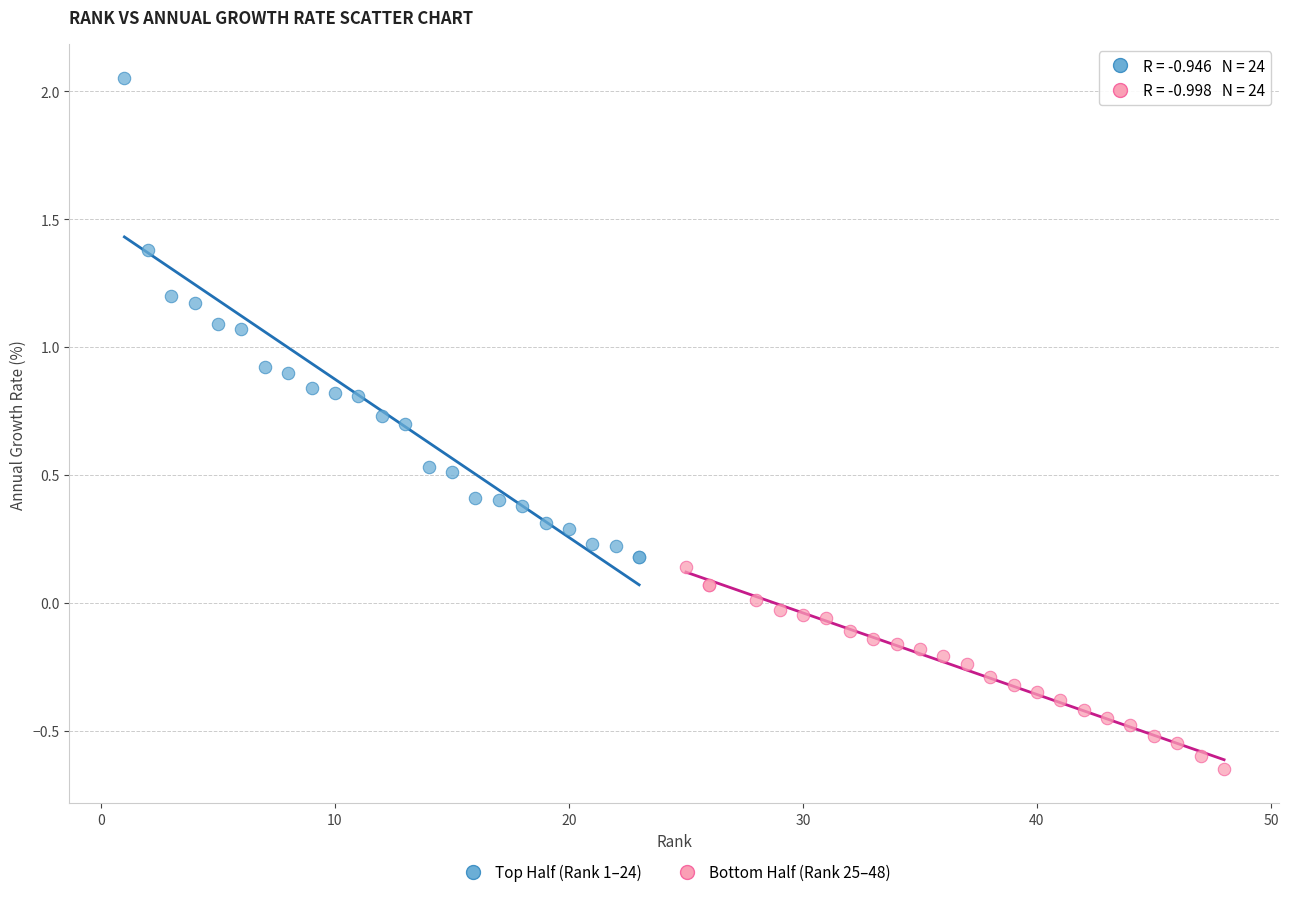

Which series reaches the maximum Y coordinate?

Top Half (Rank 1–24)